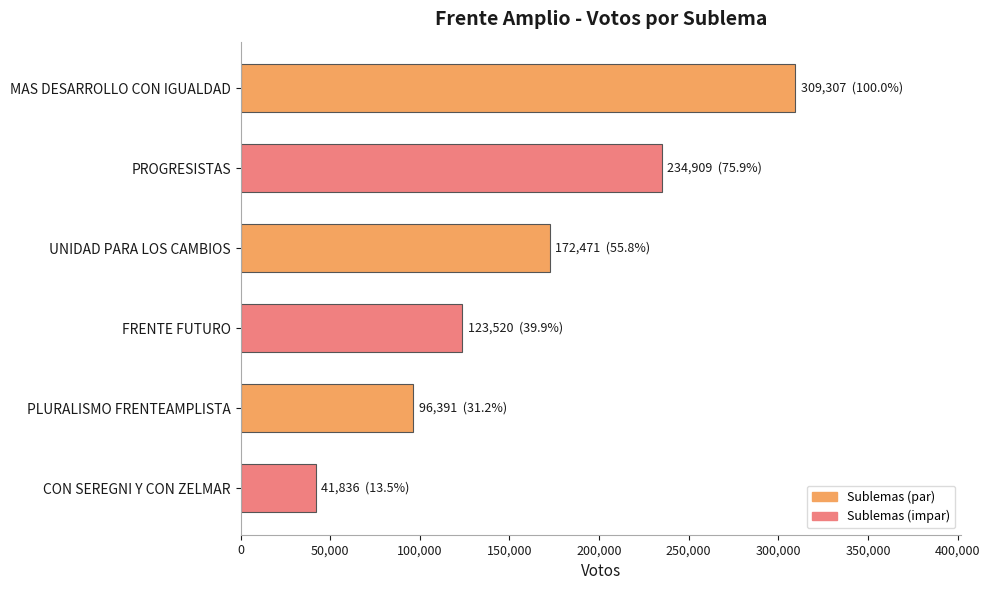

Rank the categories by value from highest to lowest.

MAS DESARROLLO CON IGUALDAD, PROGRESISTAS, UNIDAD PARA LOS CAMBIOS, FRENTE FUTURO, PLURALISMO FRENTEAMPLISTA, CON SEREGNI Y CON ZELMAR